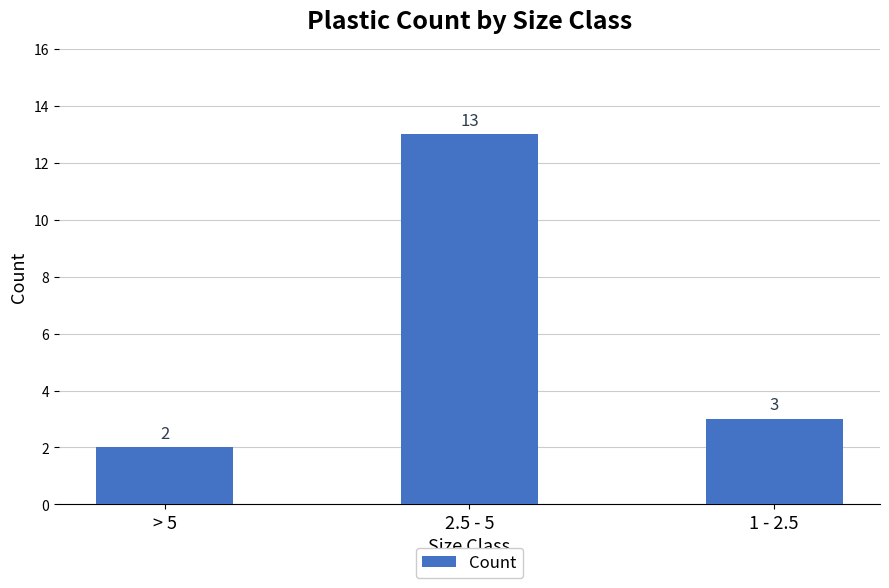

What is the change in value from > 5 to 1 - 2.5?

+1